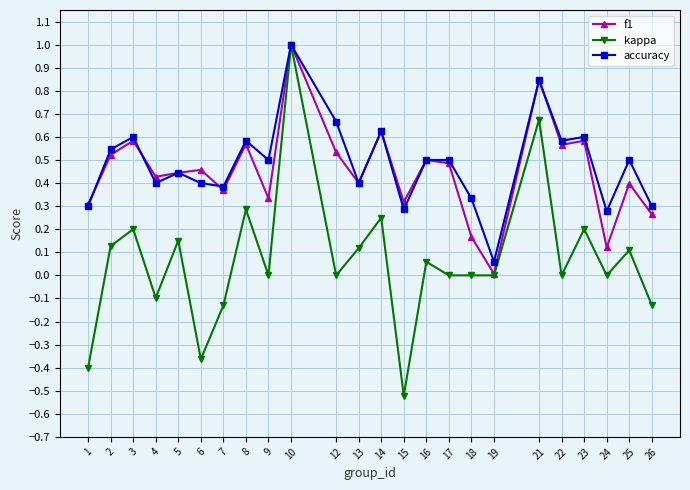

Which category has the lowest value in the kappa series?

15